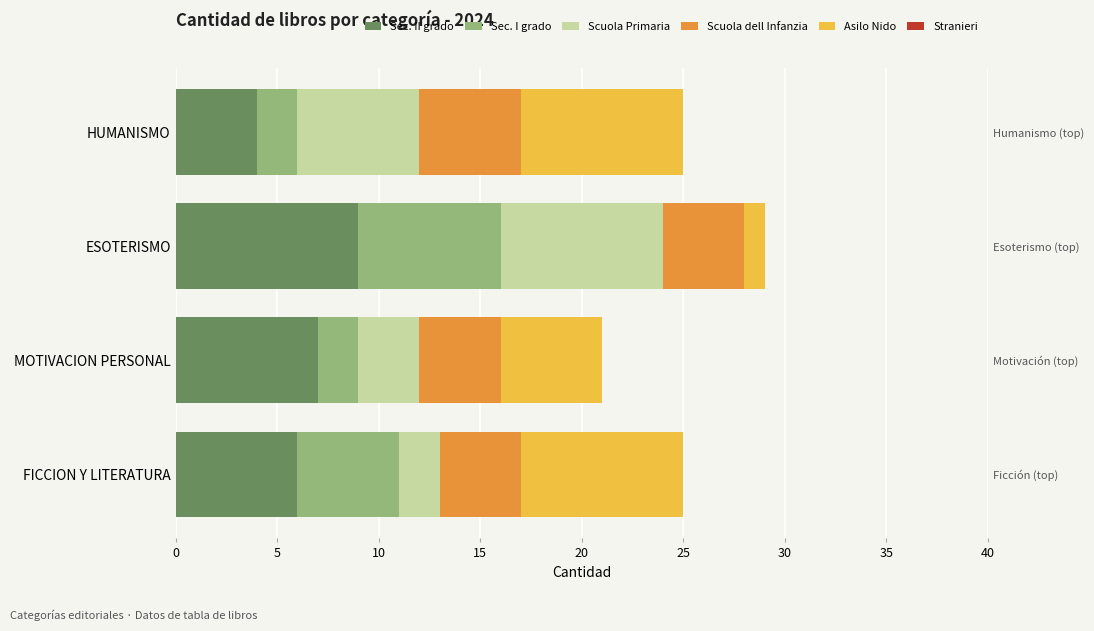

What is the spread (max minus min) of values at ESOTERISMO?

8